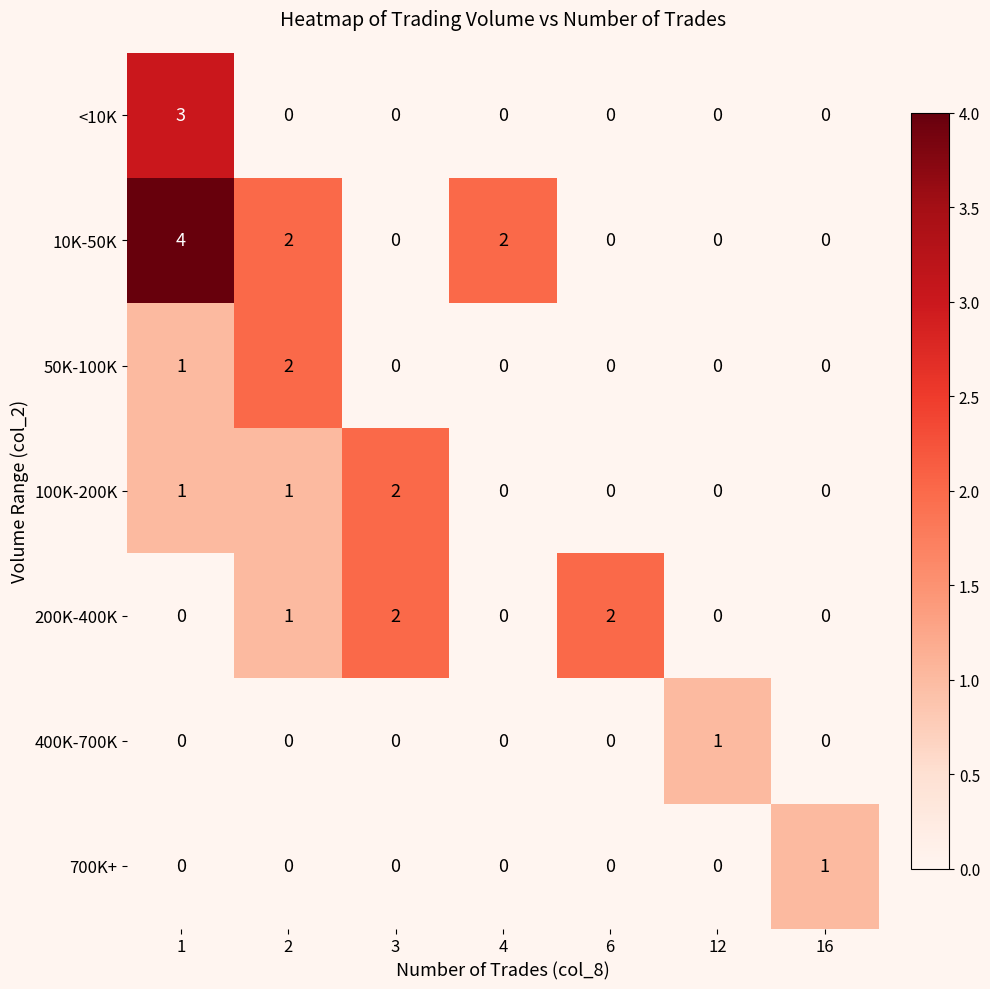

Which series has the largest range (max minus min)?

10K-50K